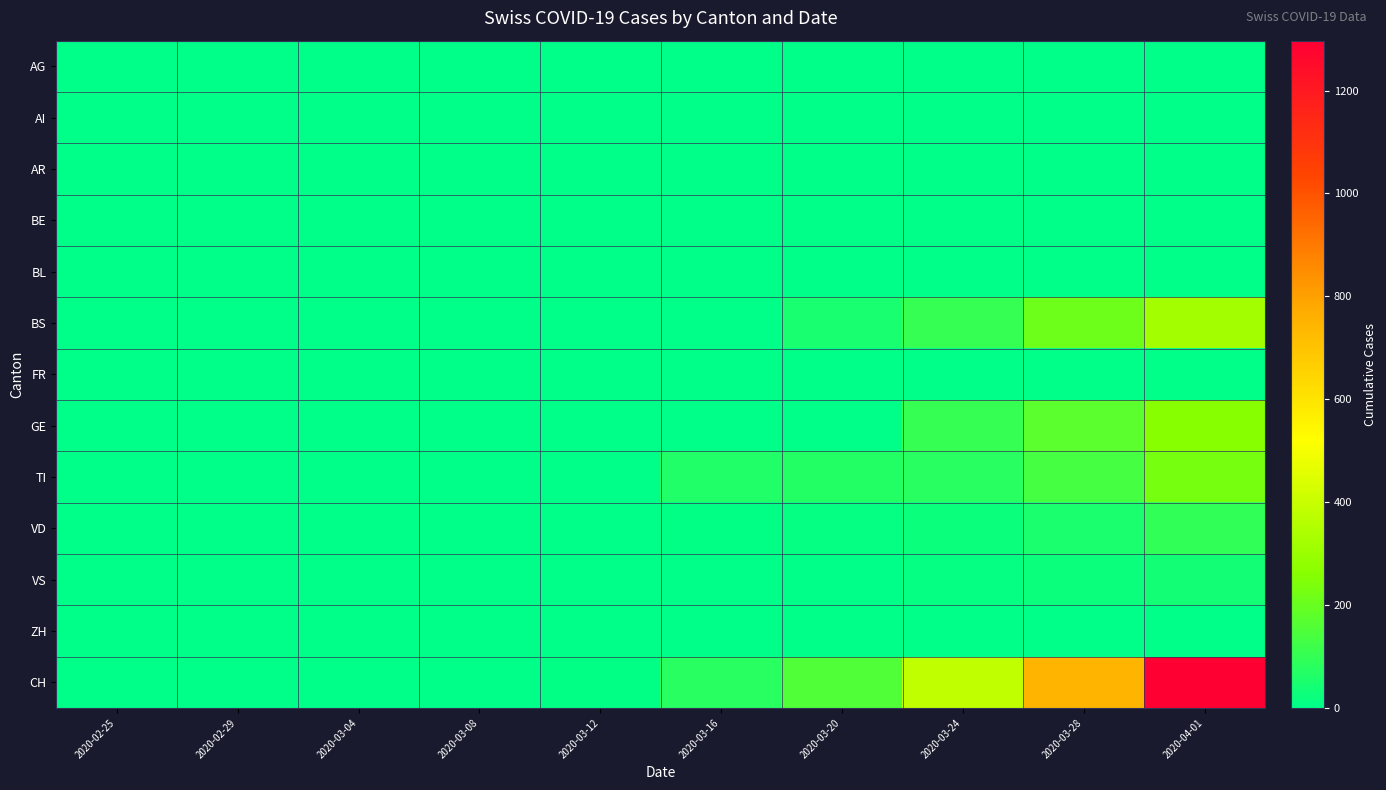

Reading left to right, what are all the values shown in this chart?

AG: 2020-02-25=0	2020-02-29=0	2020-03-04=0	2020-03-08=0	2020-03-12=0	2020-03-16=0	2020-03-20=0	2020-03-24=0	2020-03-28=0	2020-04-01=0
AI: 2020-02-25=0	2020-02-29=0	2020-03-04=0	2020-03-08=0	2020-03-12=0	2020-03-16=0	2020-03-20=0	2020-03-24=0	2020-03-28=0	2020-04-01=0
AR: 2020-02-25=0	2020-02-29=0	2020-03-04=0	2020-03-08=0	2020-03-12=0	2020-03-16=0	2020-03-20=0	2020-03-24=0	2020-03-28=0	2020-04-01=0
BE: 2020-02-25=0	2020-02-29=0	2020-03-04=0	2020-03-08=0	2020-03-12=0	2020-03-16=0	2020-03-20=0	2020-03-24=0	2020-03-28=0	2020-04-01=0
BL: 2020-02-25=0	2020-02-29=0	2020-03-04=0	2020-03-08=0	2020-03-12=0	2020-03-16=0	2020-03-20=0	2020-03-24=0	2020-03-28=0	2020-04-01=0
BS: 2020-02-25=0	2020-02-29=0	2020-03-04=0	2020-03-08=0	2020-03-12=4	2020-03-16=4	2020-03-20=46	2020-03-24=105	2020-03-28=211	2020-04-01=323
FR: 2020-02-25=0	2020-02-29=0	2020-03-04=0	2020-03-08=0	2020-03-12=0	2020-03-16=0	2020-03-20=0	2020-03-24=0	2020-03-28=0	2020-04-01=0
GE: 2020-02-25=0	2020-02-29=0	2020-03-04=0	2020-03-08=0	2020-03-12=0	2020-03-16=0	2020-03-20=0	2020-03-24=103	2020-03-28=175	2020-04-01=260
TI: 2020-02-25=0	2020-02-29=0	2020-03-04=0	2020-03-08=0	2020-03-12=0	2020-03-16=61	2020-03-20=67	2020-03-24=80	2020-03-28=136	2020-04-01=229
VD: 2020-02-25=0	2020-02-29=2	2020-03-04=2	2020-03-08=2	2020-03-12=5	2020-03-16=8	2020-03-20=15	2020-03-24=25	2020-03-28=53	2020-04-01=96
VS: 2020-02-25=0	2020-02-29=0	2020-03-04=0	2020-03-08=0	2020-03-12=0	2020-03-16=0	2020-03-20=5	2020-03-24=12	2020-03-28=21	2020-04-01=40
ZH: 2020-02-25=0	2020-02-29=0	2020-03-04=0	2020-03-08=0	2020-03-12=0	2020-03-16=0	2020-03-20=0	2020-03-24=0	2020-03-28=0	2020-04-01=0
CH: 2020-02-25=0	2020-02-29=0	2020-03-04=0	2020-03-08=0	2020-03-12=9	2020-03-16=78	2020-03-20=153	2020-03-24=384	2020-03-28=745	2020-04-01=1297